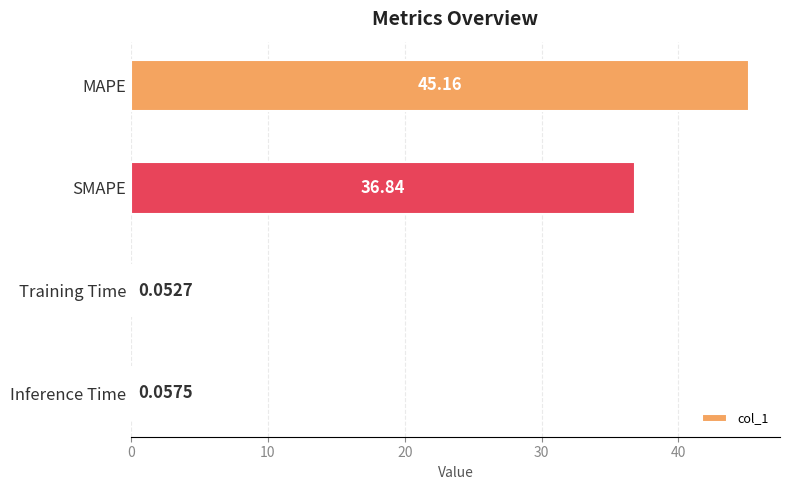

How many data points does each series have?

4